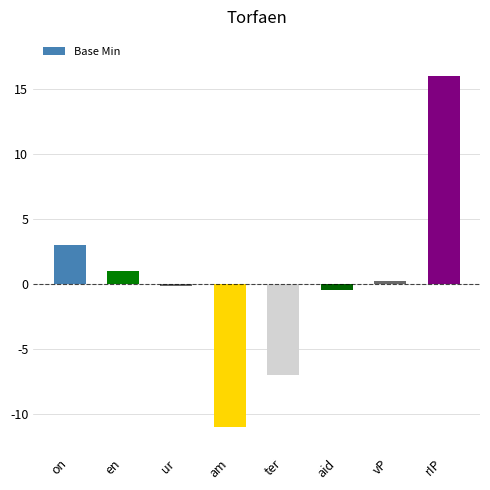

Reading right to left, transcribe all the data shown in this chart.

rIP=16.0	vP=0.2	aid=-0.5	ter=-7.0	am=-11.0	ur=-0.2	en=1.0	on=3.0